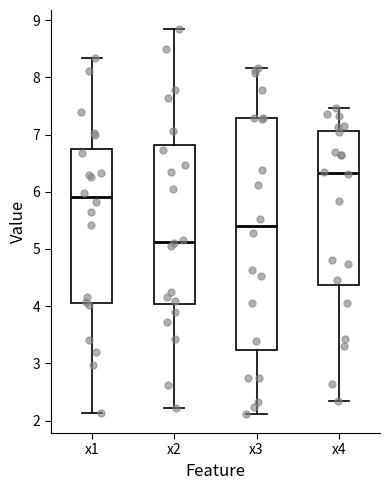

Reading left to right, read every box against the y-axis: the position of its median line, the range the box covers, and the ends of its whiskers. The values are not printed on the chart, so give them approximately, as read against the axis.

x1: median 5.9, box 4.1 to 6.8, whiskers 2.1 to 8.3
x2: median 5.1, box 4.0 to 6.8, whiskers 2.2 to 8.8
x3: median 5.4, box 3.2 to 7.3, whiskers 2.1 to 8.2
x4: median 6.3, box 4.4 to 7.1, whiskers 2.3 to 7.5